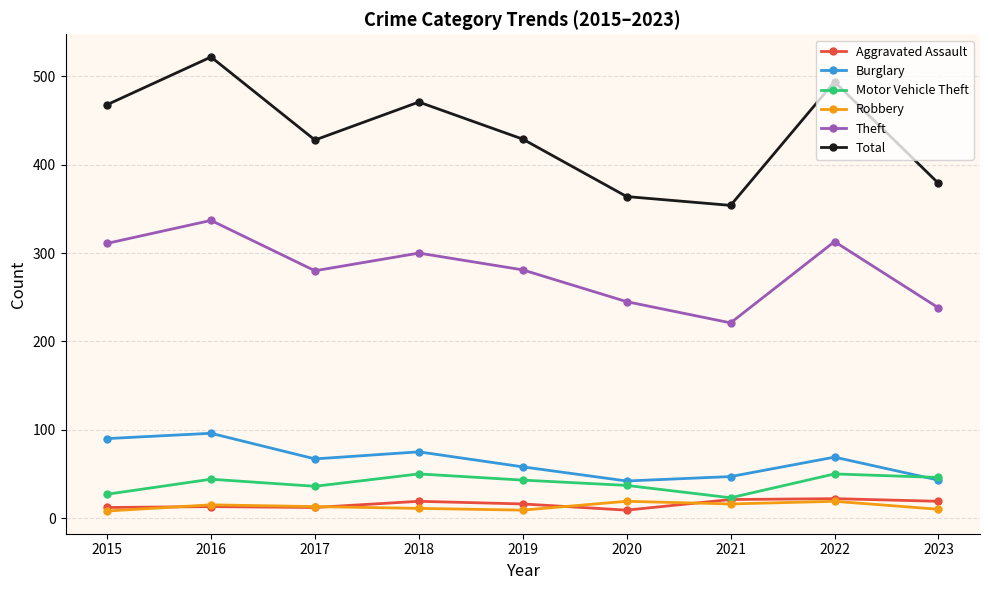

What is the sum of the Motor Vehicle Theft values at 2023 and 2020?

83